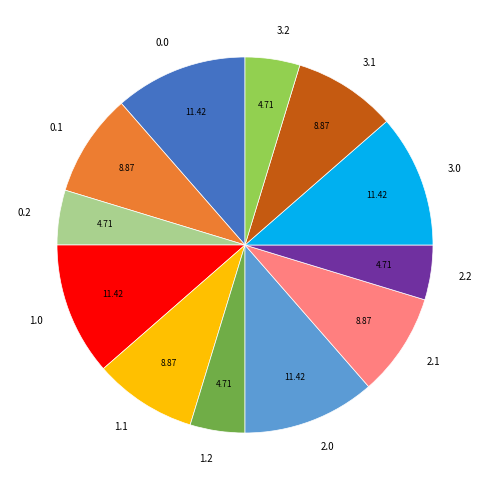

Combined, do 3.2 and 2.2 account for over 50%?

No